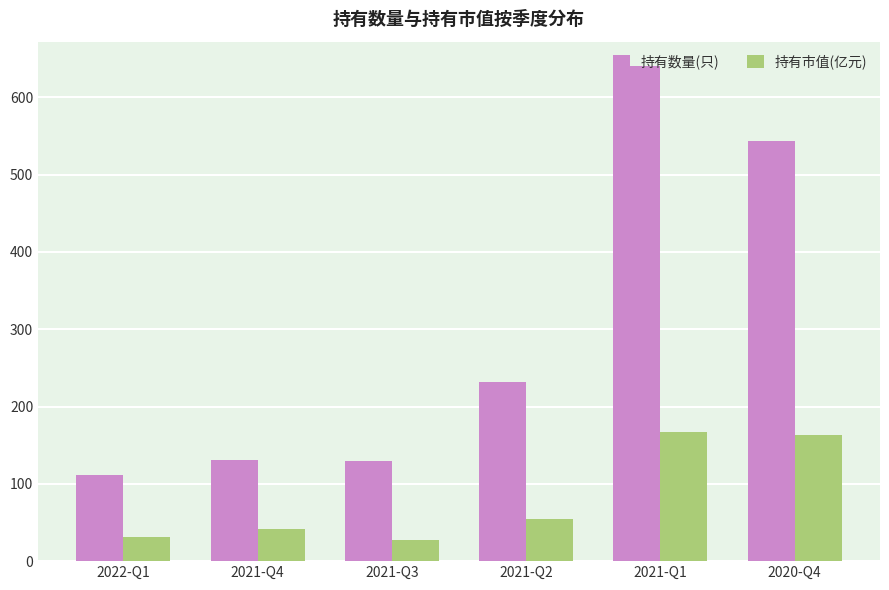

Is it true that 持有数量(只) equals 131.0 at 2021-Q4?

True